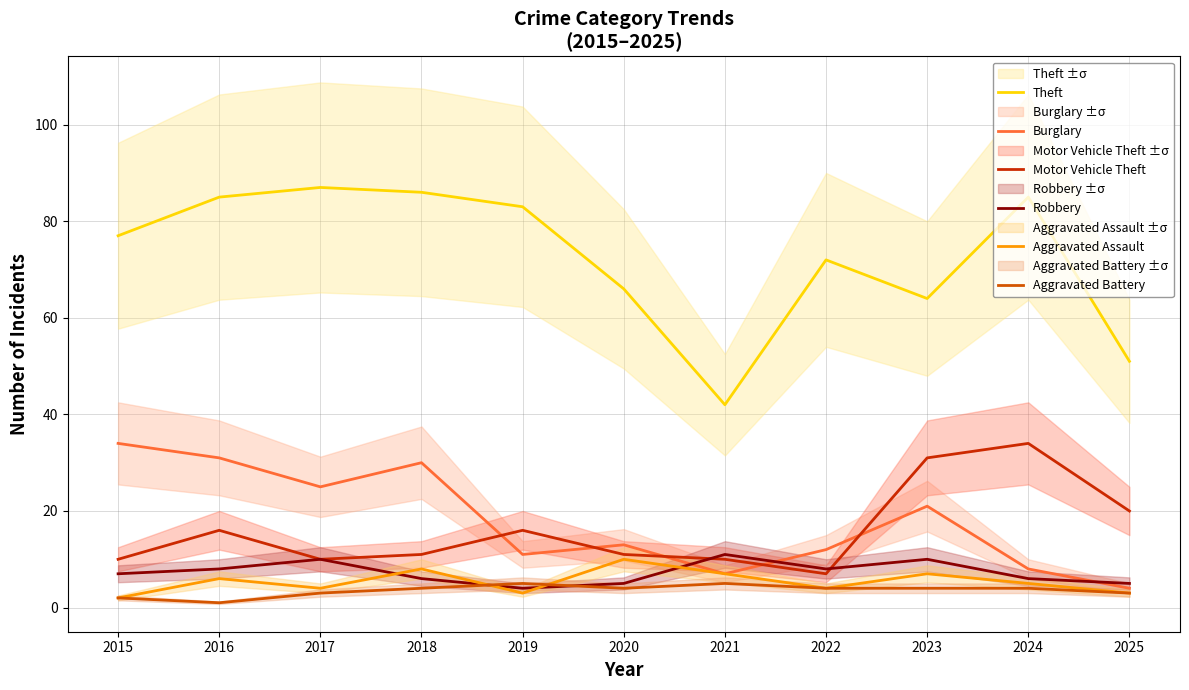

What is the total value across all series at 2017?

139